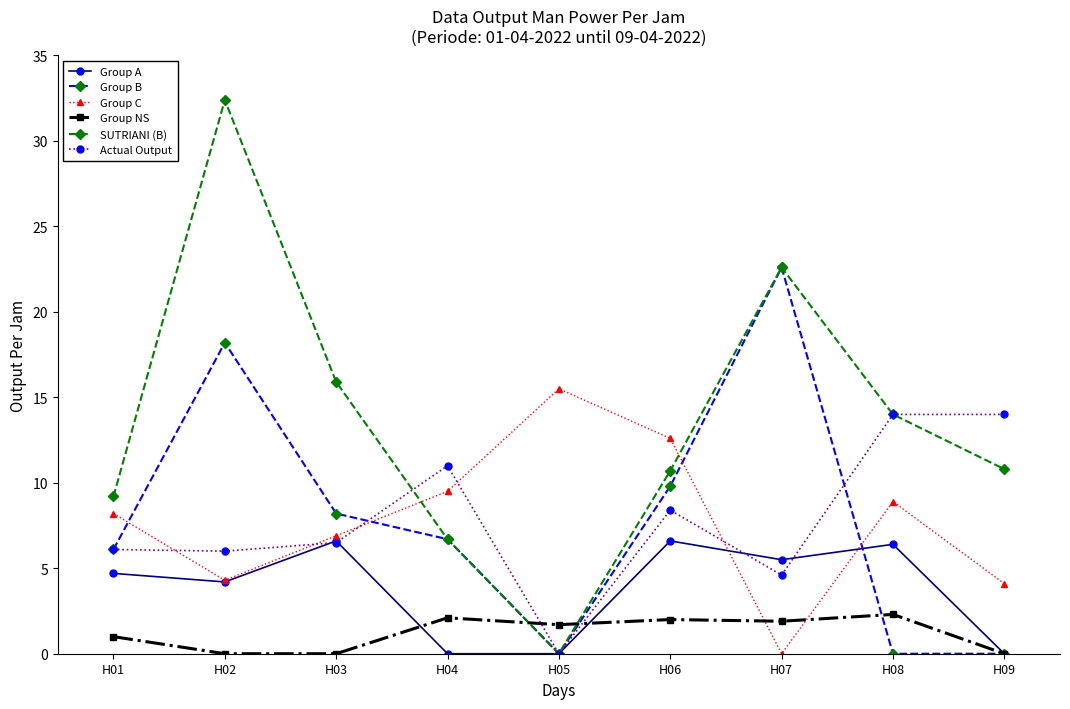

Which category has the highest value across all series?

H02